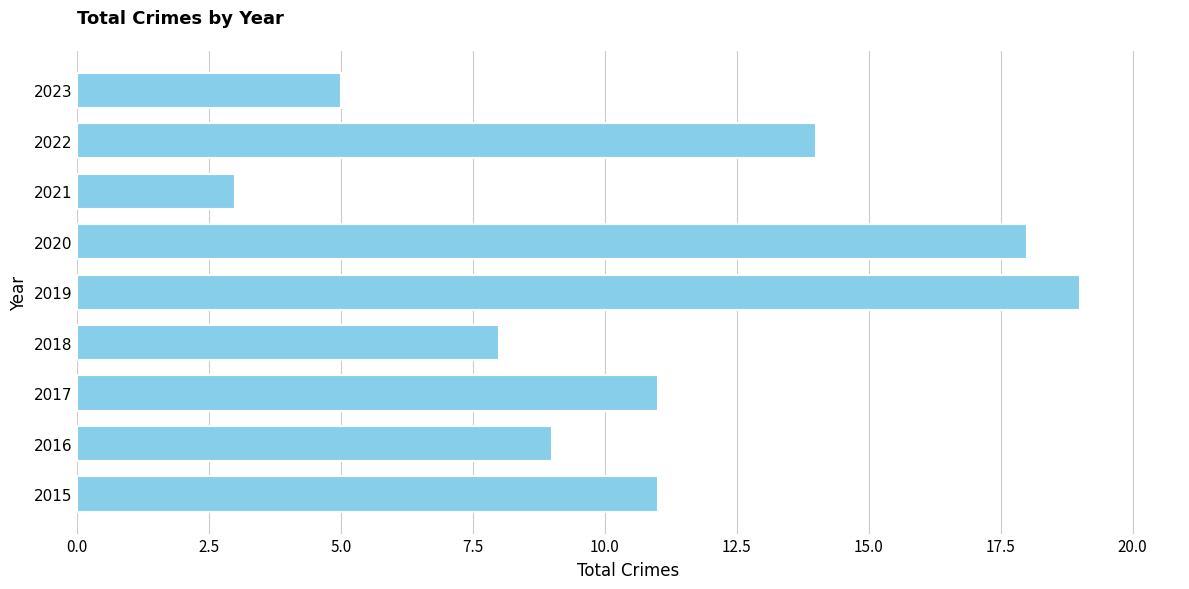

Is it true that the value at 2022 is 14?

True